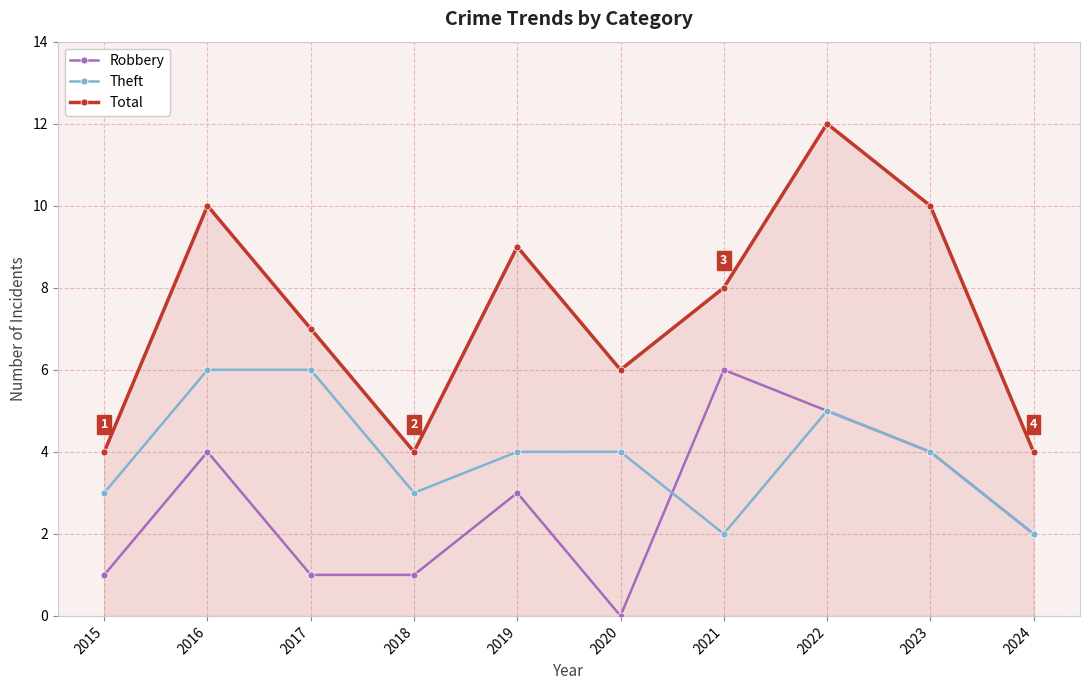

The Theft series shows 4 at 2019. True or false?

True